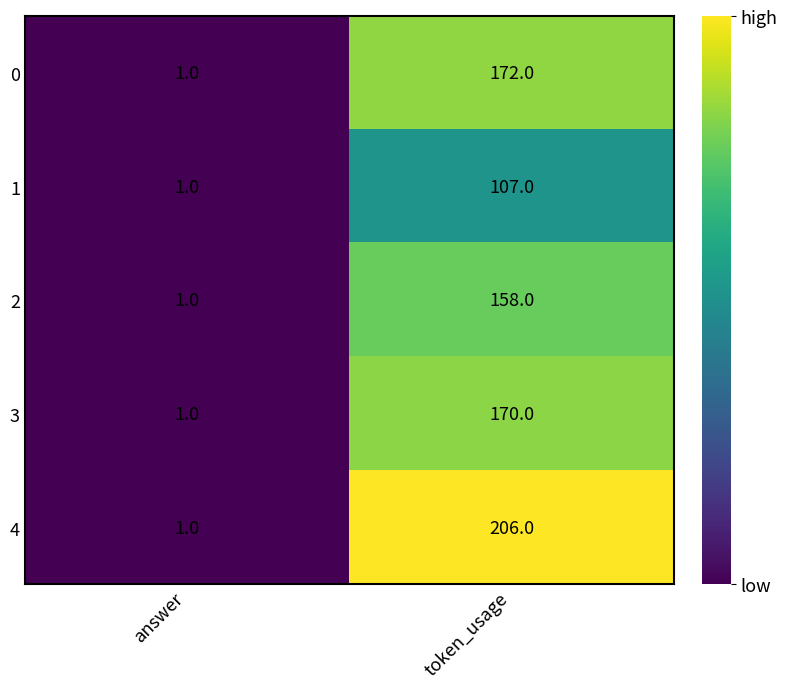

Reading left to right, list all the values displayed in this chart.

0: answer=1	token_usage=172
1: answer=1	token_usage=107
2: answer=1	token_usage=158
3: answer=1	token_usage=170
4: answer=1	token_usage=206